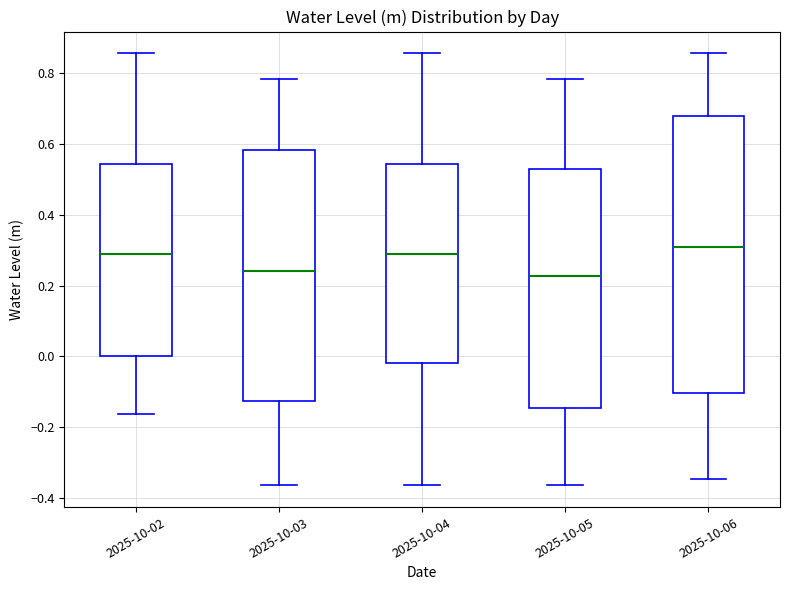

Reading left to right, transcribe this box plot: for each box, give where its median line is, the range the box spans, and where its two whiskers end, as read against the y-axis. The values are not printed on the chart, so give them approximately, as read against the axis.

2025-10-02: median 0.30, box 0.00 to 0.54, whiskers -0.16 to 0.86
2025-10-03: median 0.24, box -0.12 to 0.58, whiskers -0.36 to 0.78
2025-10-04: median 0.30, box -0.02 to 0.54, whiskers -0.36 to 0.86
2025-10-05: median 0.22, box -0.14 to 0.52, whiskers -0.36 to 0.78
2025-10-06: median 0.30, box -0.10 to 0.68, whiskers -0.34 to 0.86